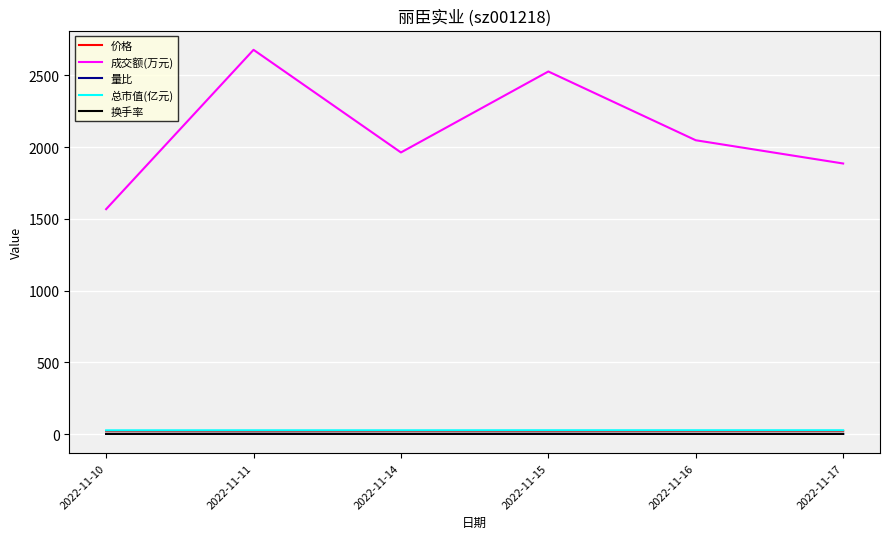

Which series has the largest total across all categories?

成交额(万元)